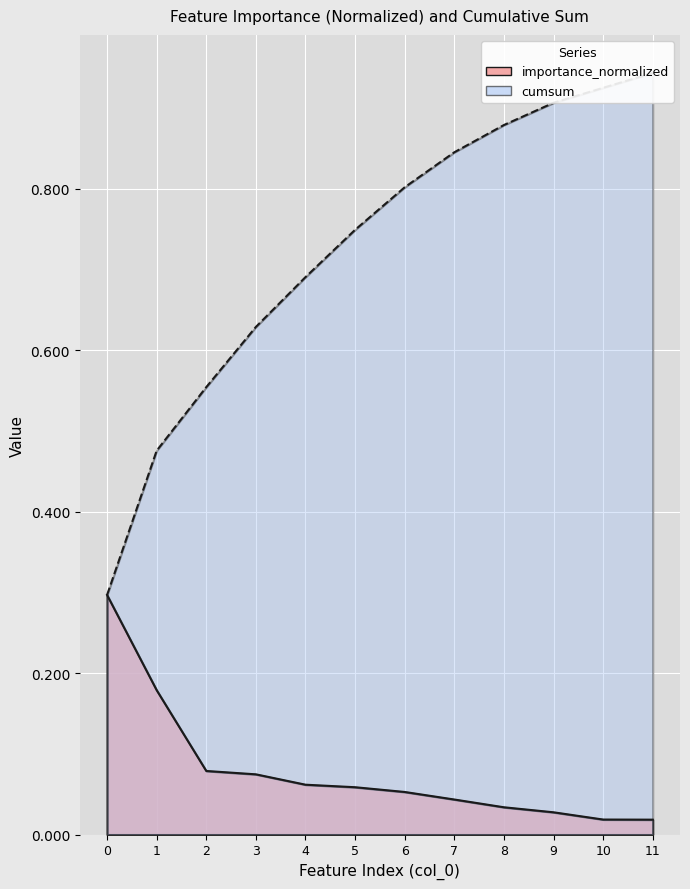

What is the value of the cumsum point at the 8th from the left?

0.8